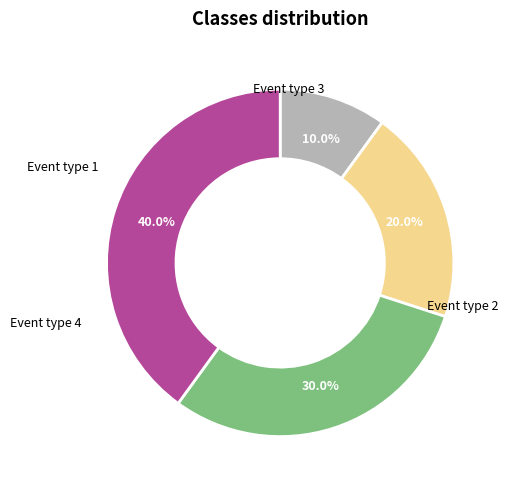

How many slices are in this pie chart?

4